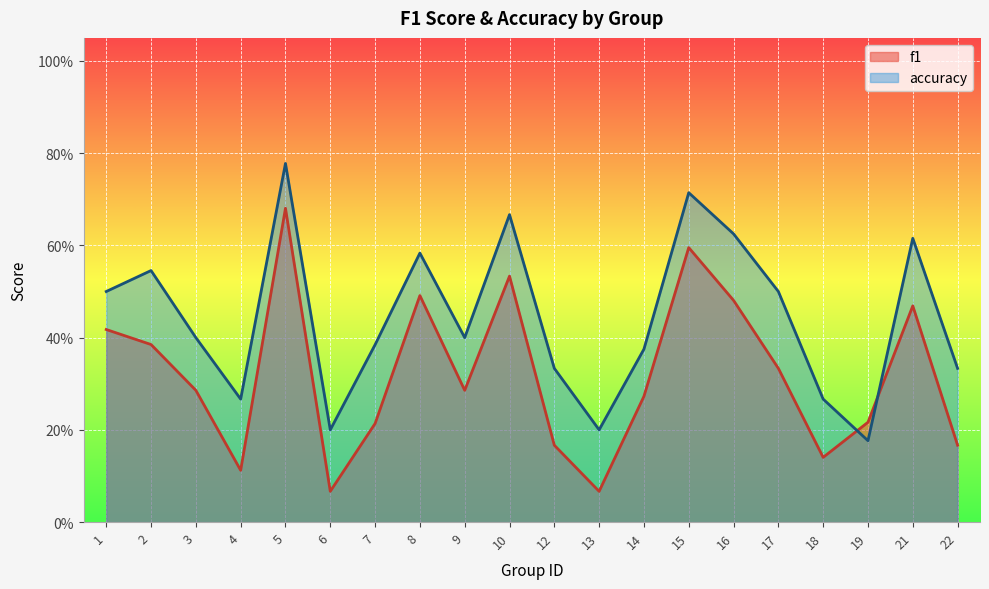

At which category does accuracy reach its first local valley?

4